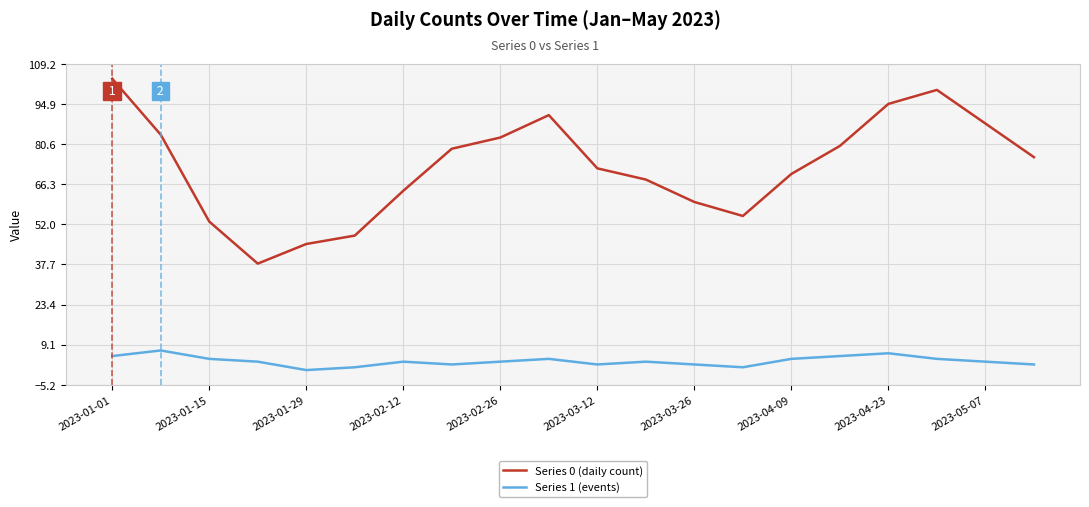

Which series has the widest spread of values?

Series 0 (daily count)